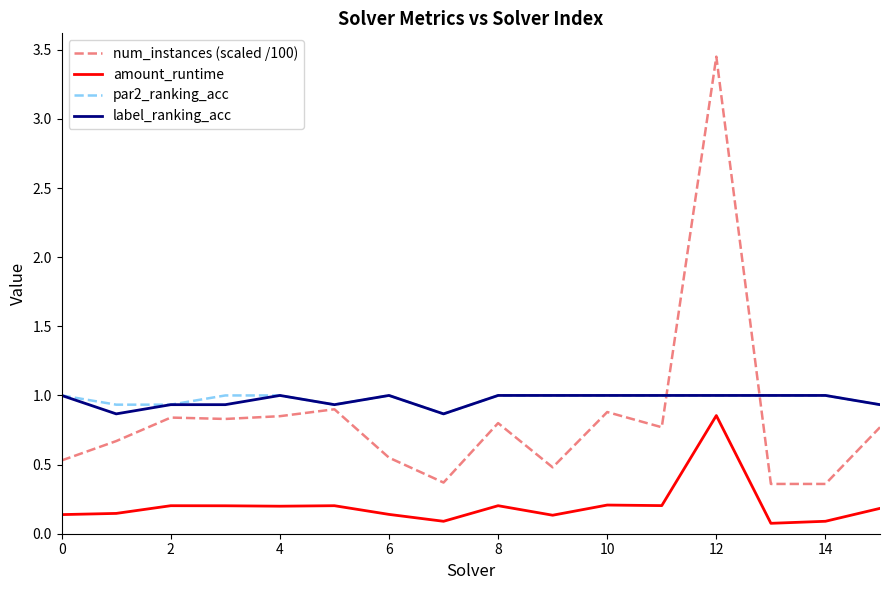

Is this an area chart (filled region under the line)?

No